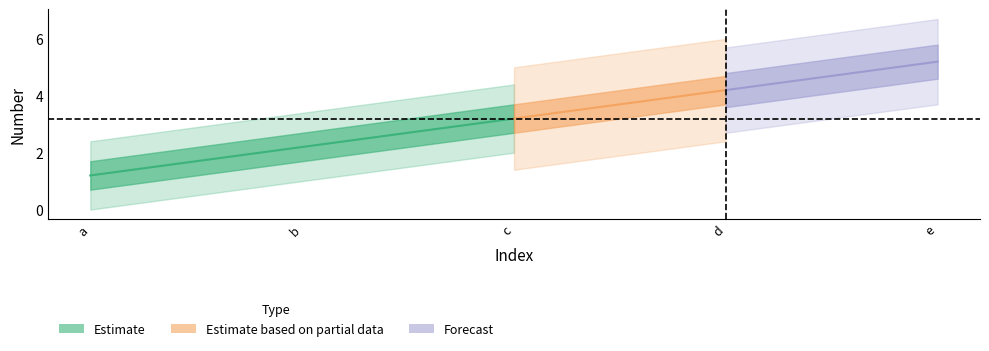

What is the difference between the second highest and minimum values?

3.0